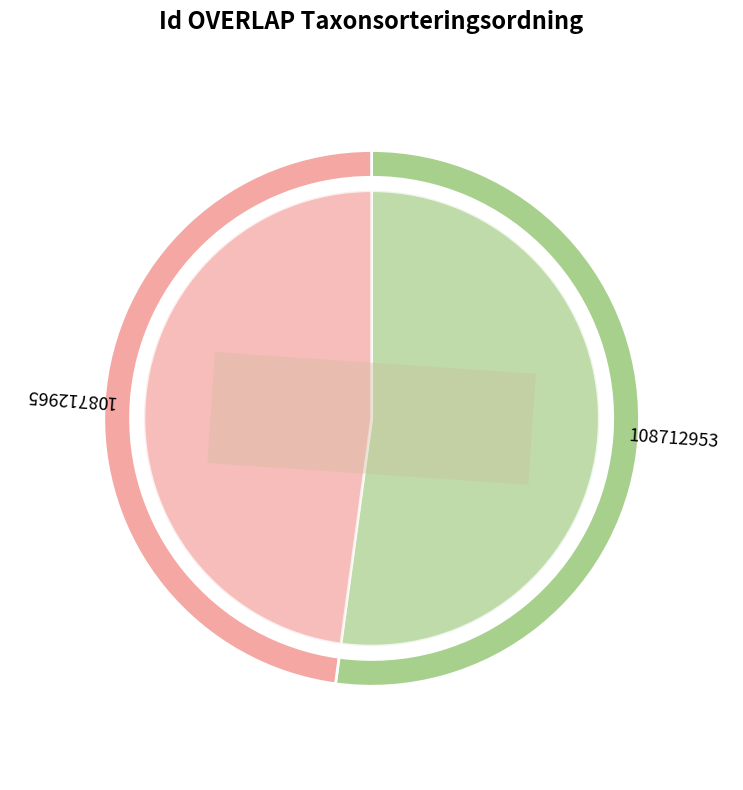

Is 108712965 the majority of the pie?

No